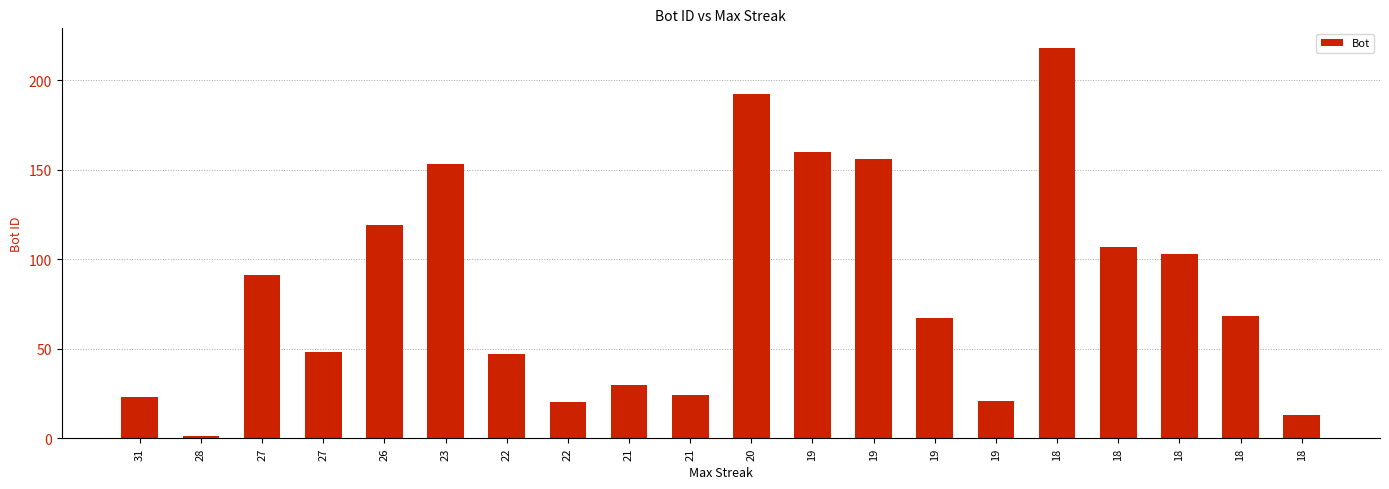

What is the average value?

83